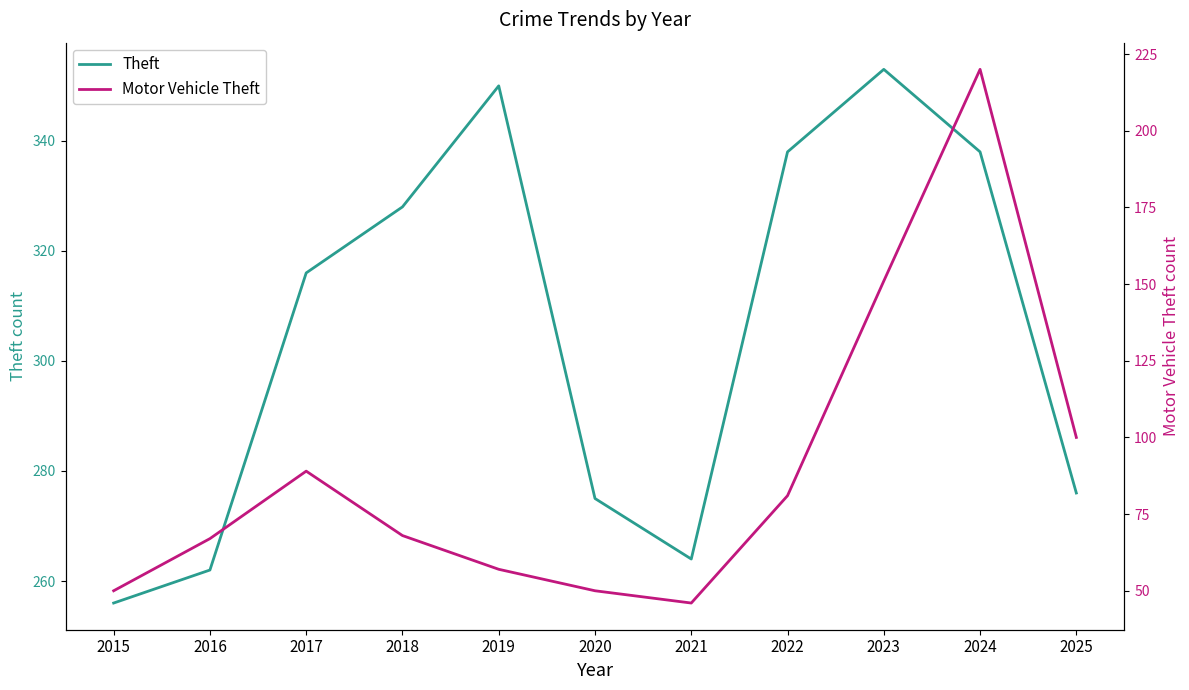

How many data points does each series have?

11